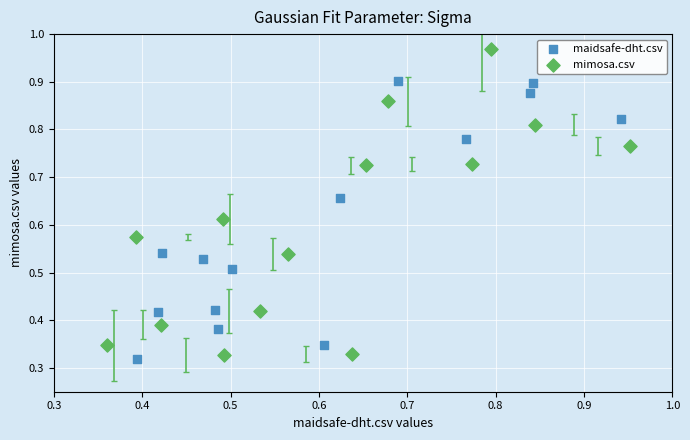

Which series reaches the minimum Y coordinate?

maidsafe-dht.csv